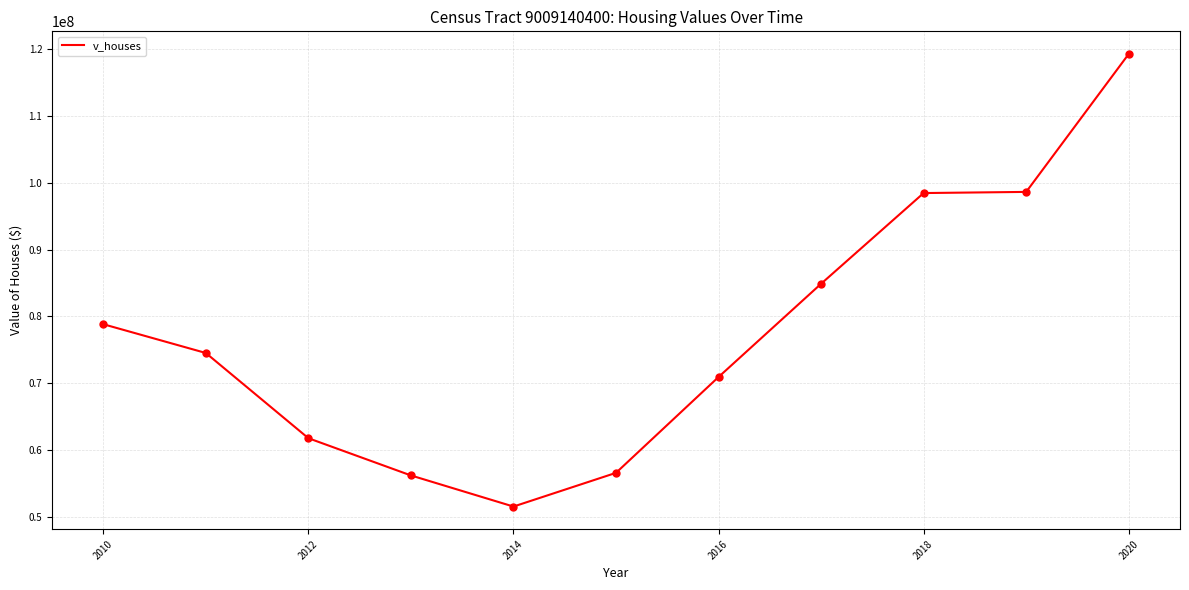

What is the maximum value shown in the chart?

119285000